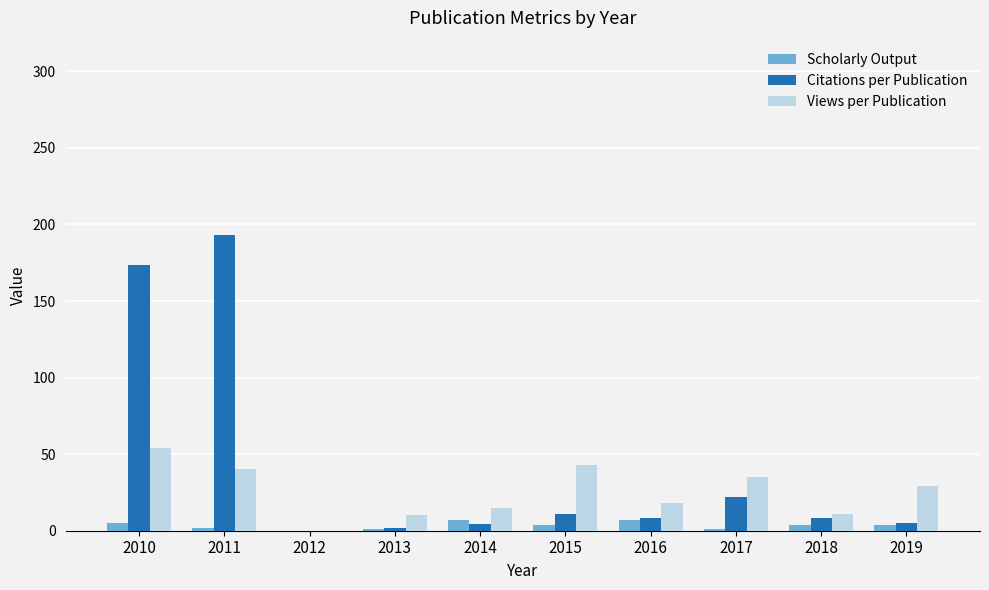

True or false: Citations per Publication has a value of 60.4 at 2011.

False